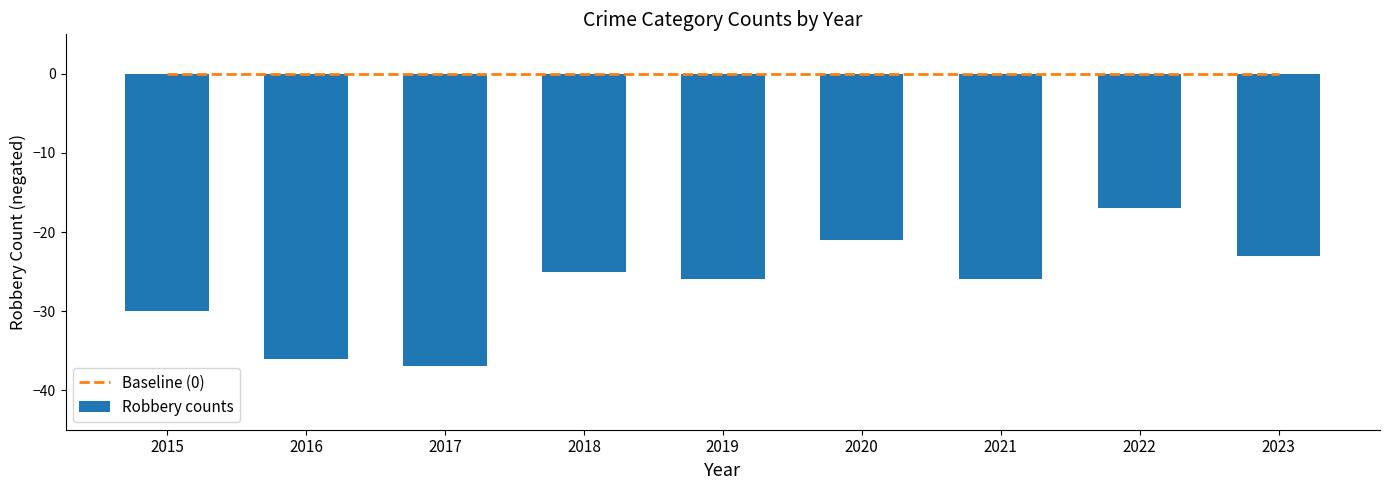

Between 2019 and 2016, which is larger?

2019